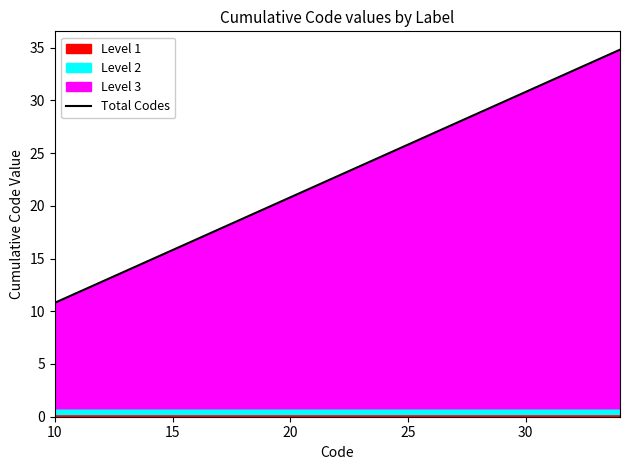

What is the difference between the second highest and minimum values?

23.0